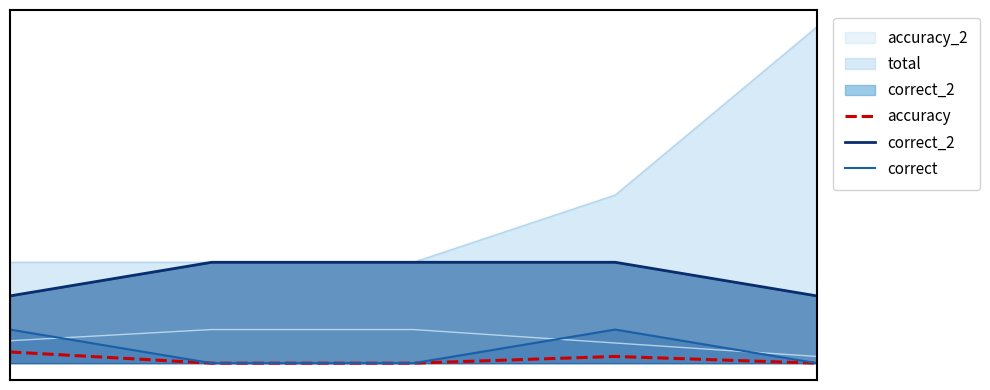

Is it true that accuracy equals 0.2 at 3?

True